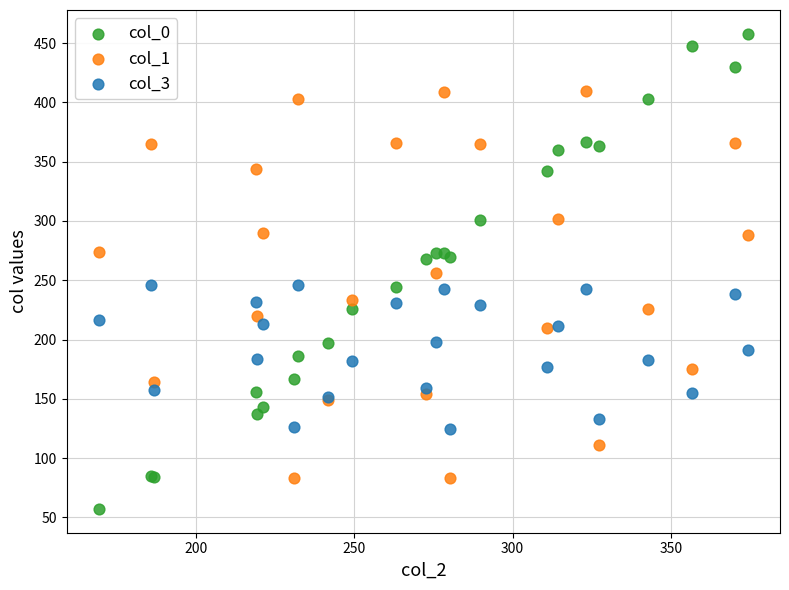

Which series contains the highest Y value?

col_0